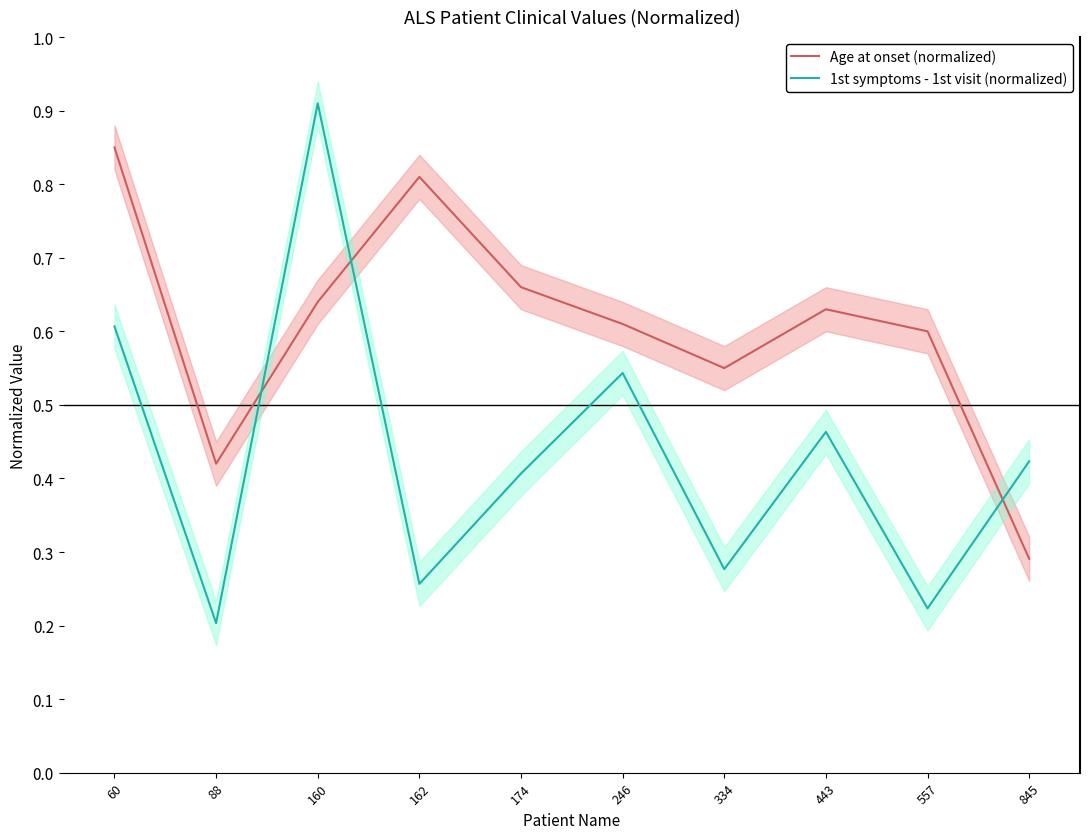

The 1st symptoms - 1st visit (normalized) series shows 0.5 at 443. True or false?

True